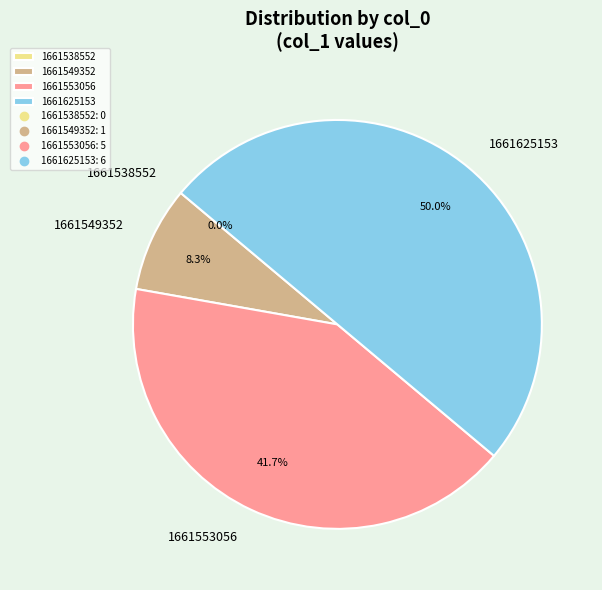

To the nearest percent, what is the difference between the largest and smallest slice percentages?

50%